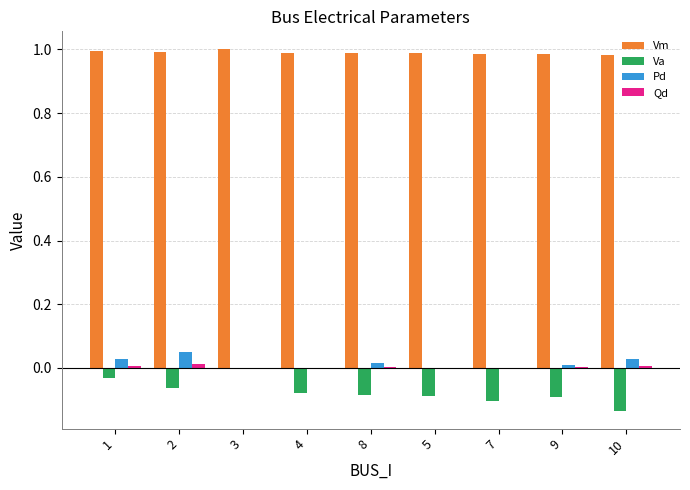

Is the value of Vm at 10 greater than the value of Va at 9?

Yes